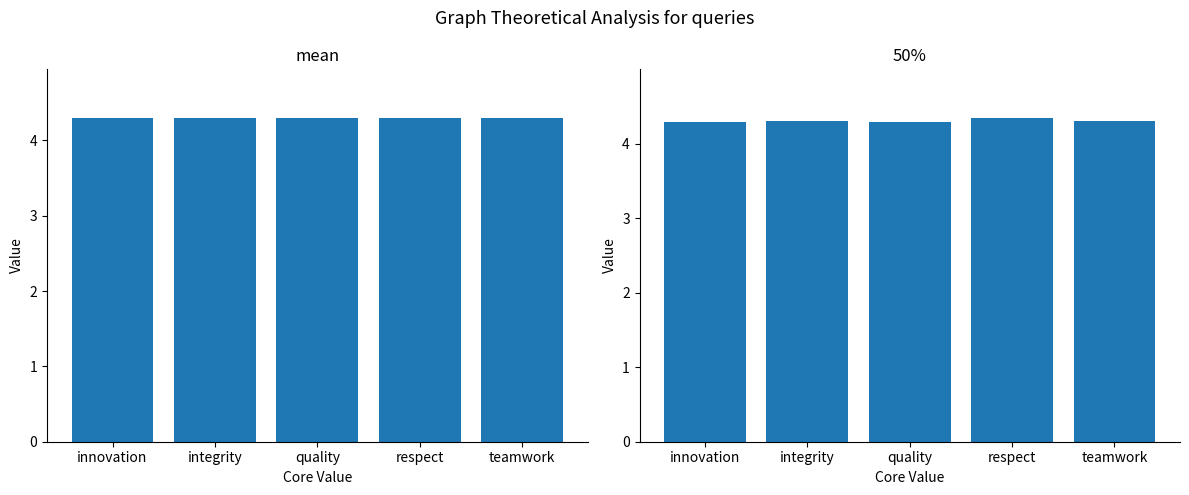

The mean series shows 4.3 at teamwork. True or false?

True